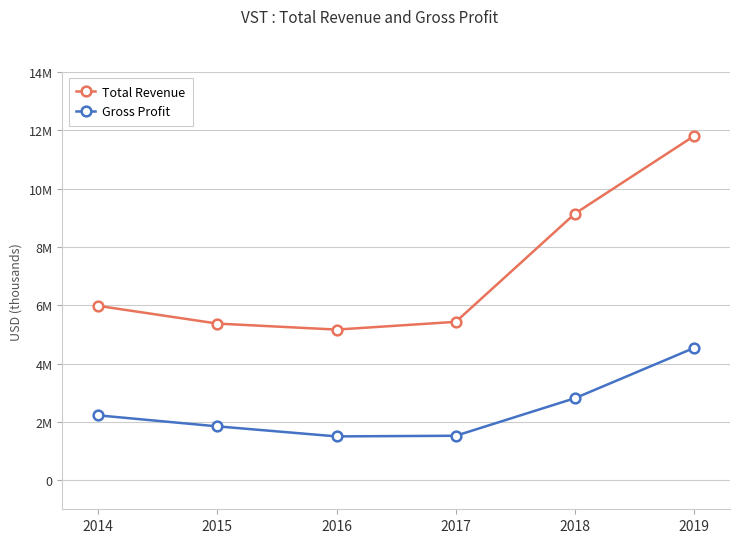

The Gross Profit series shows 924713 at 2014. True or false?

False